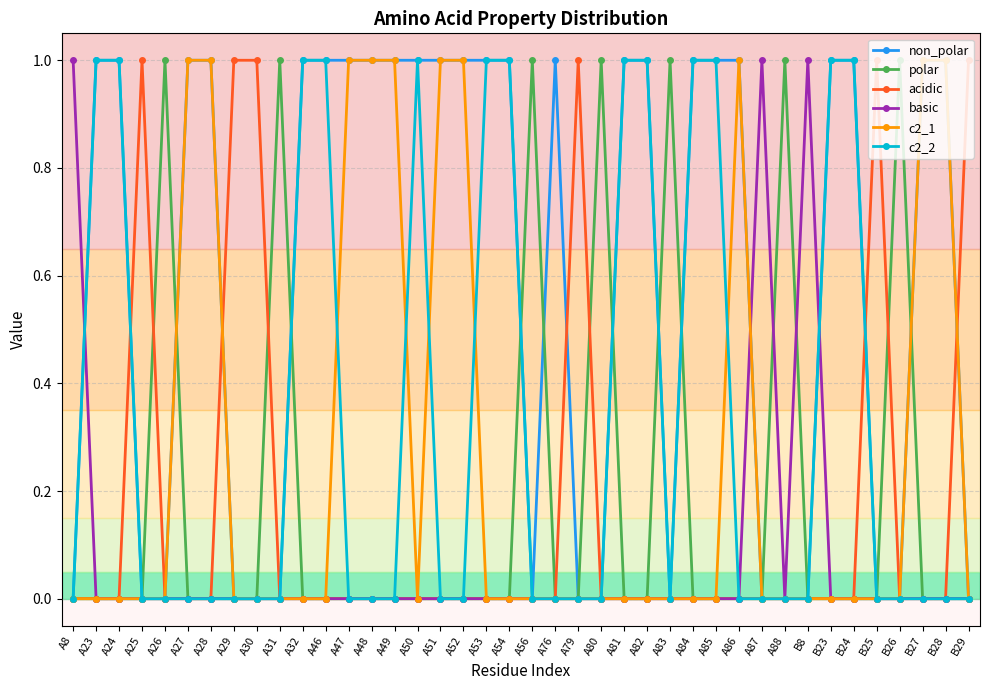

Is the value of c2_2 at A82 greater than the value of acidic at A8?

Yes